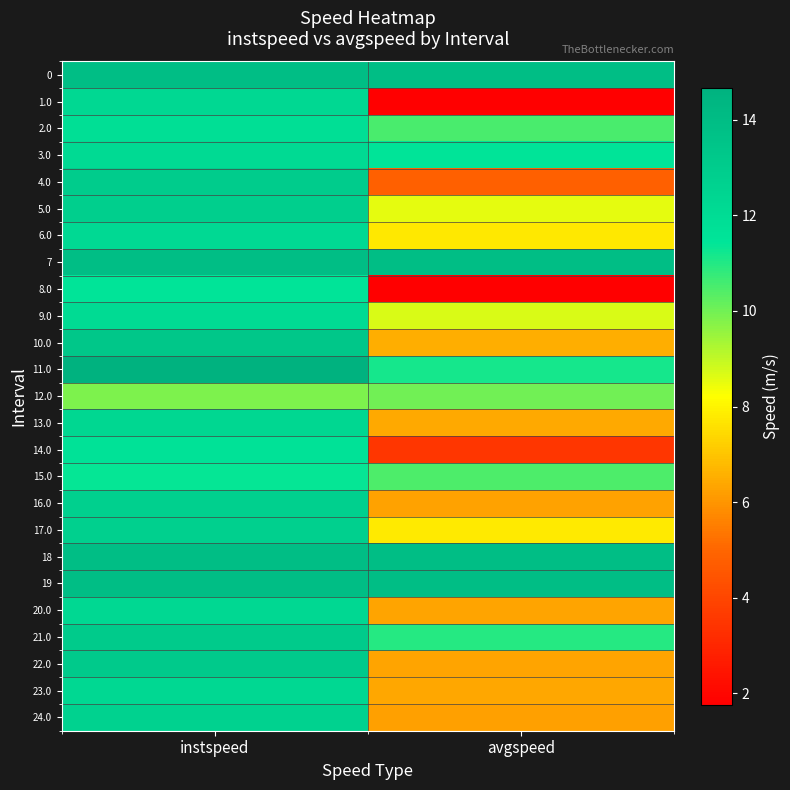

Count the number of data series in this chart.

25